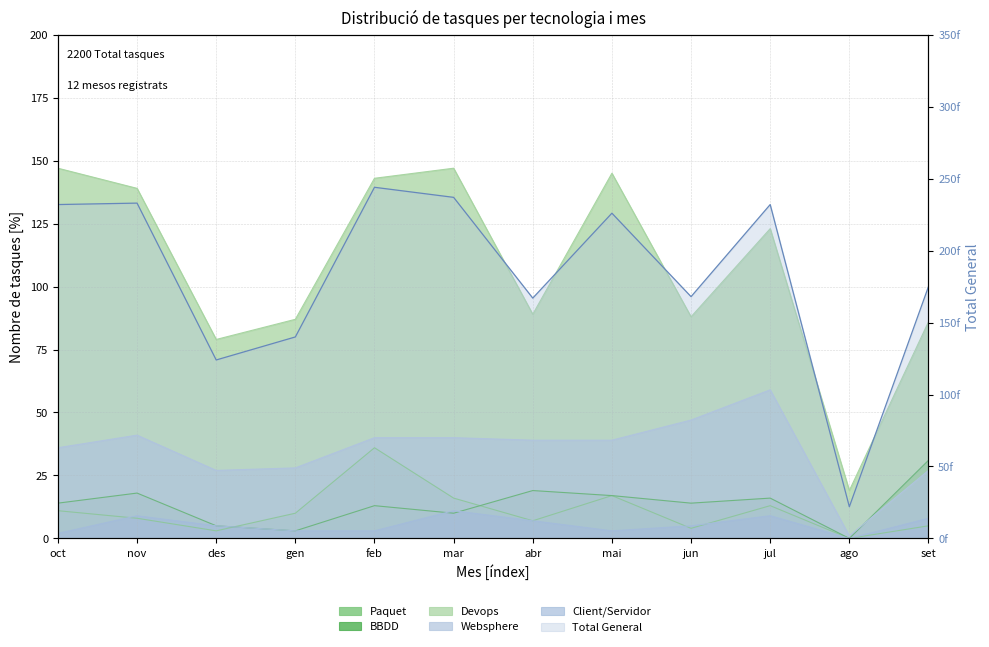

Is it true that the value at set is 39?

False